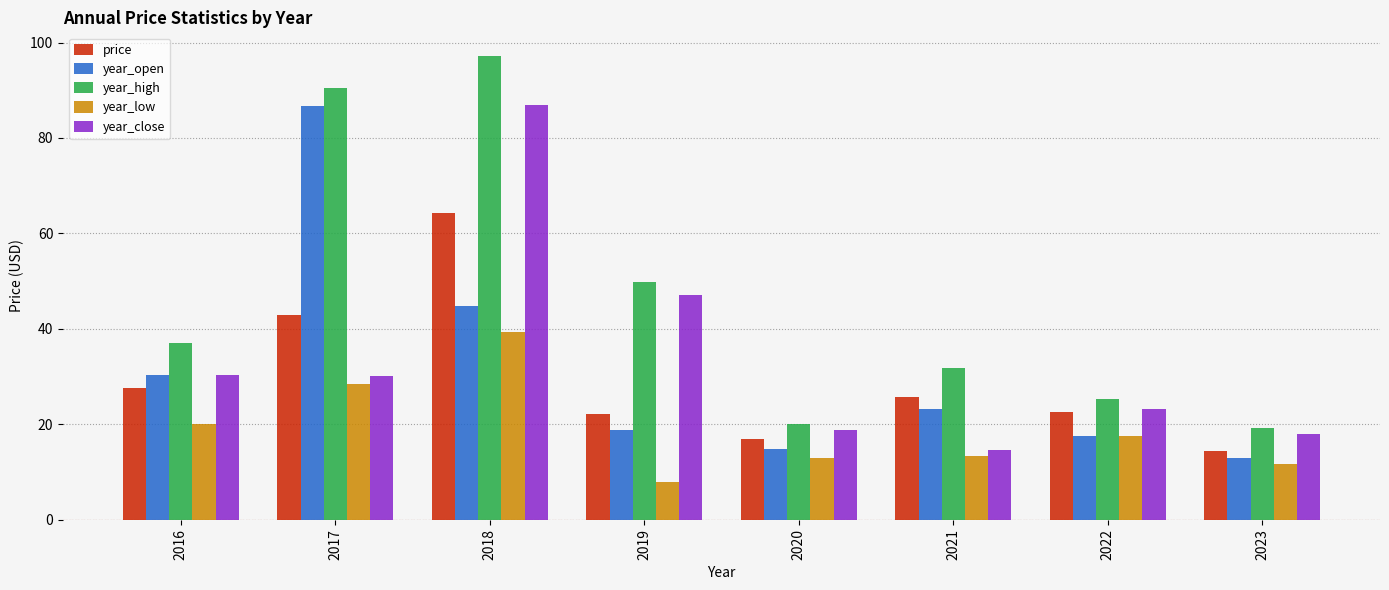

What is the lowest value of the year_close series?

14.5